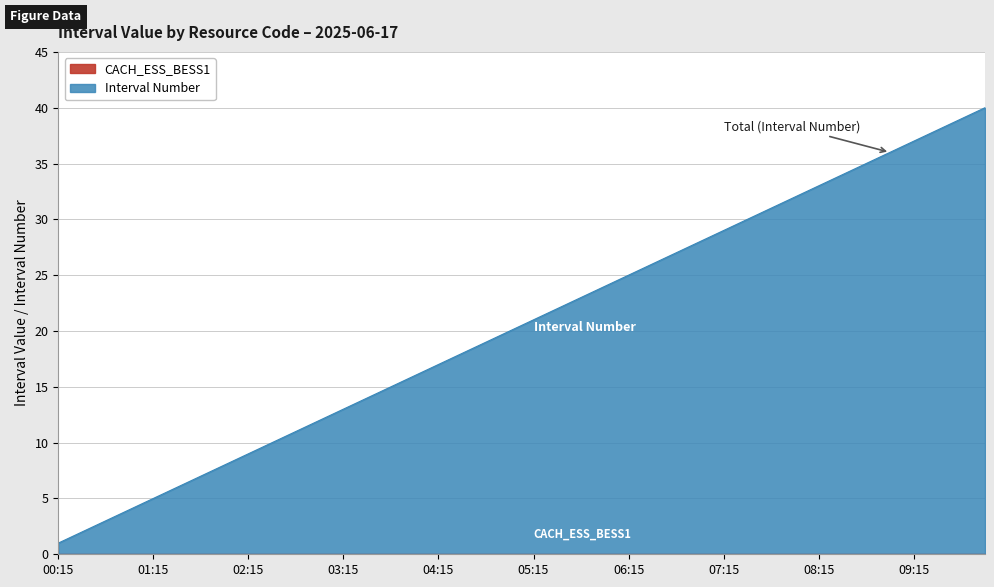

Is it true that the value at 08:45 is 24?

False